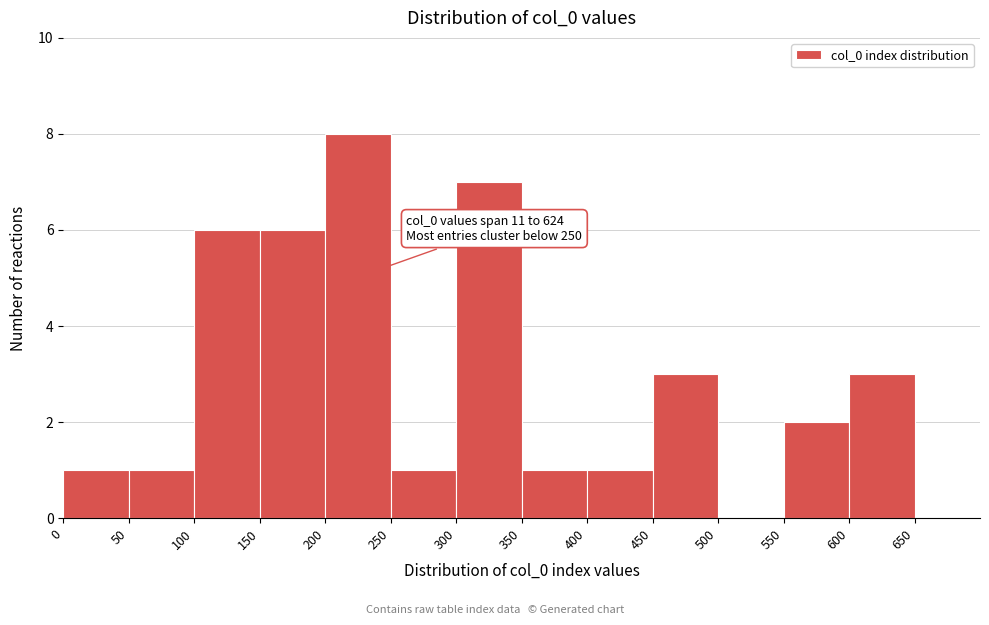

Which range on the x-axis has the tallest bar?

200 to 250